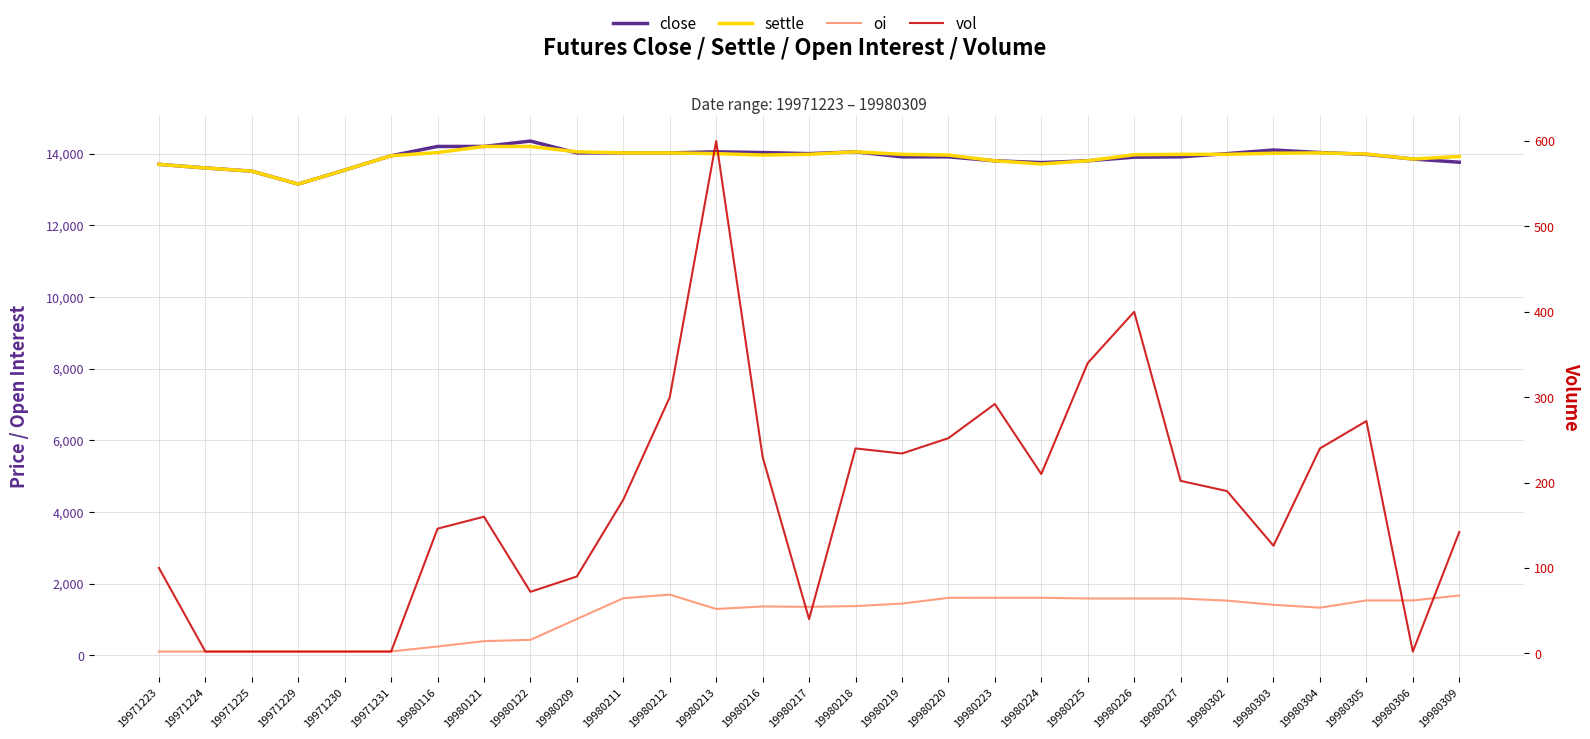

True or false: settle has more than 1 points higher than both neighbors.

True